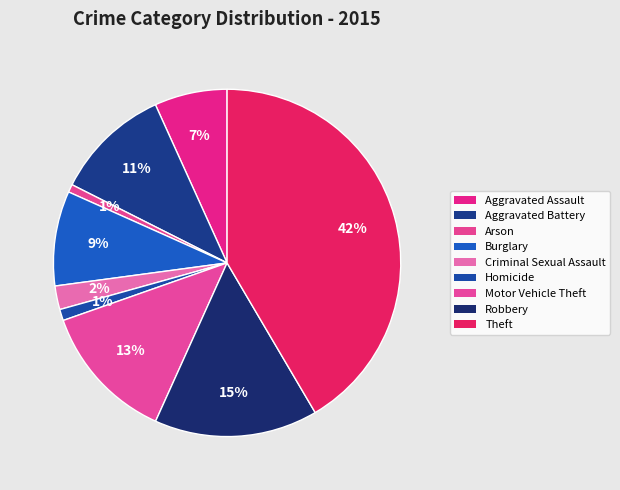

Rank the categories by value from highest to lowest.

Theft, Robbery, Motor Vehicle Theft, Aggravated Battery, Burglary, Aggravated Assault, Criminal Sexual Assault, Homicide, Arson